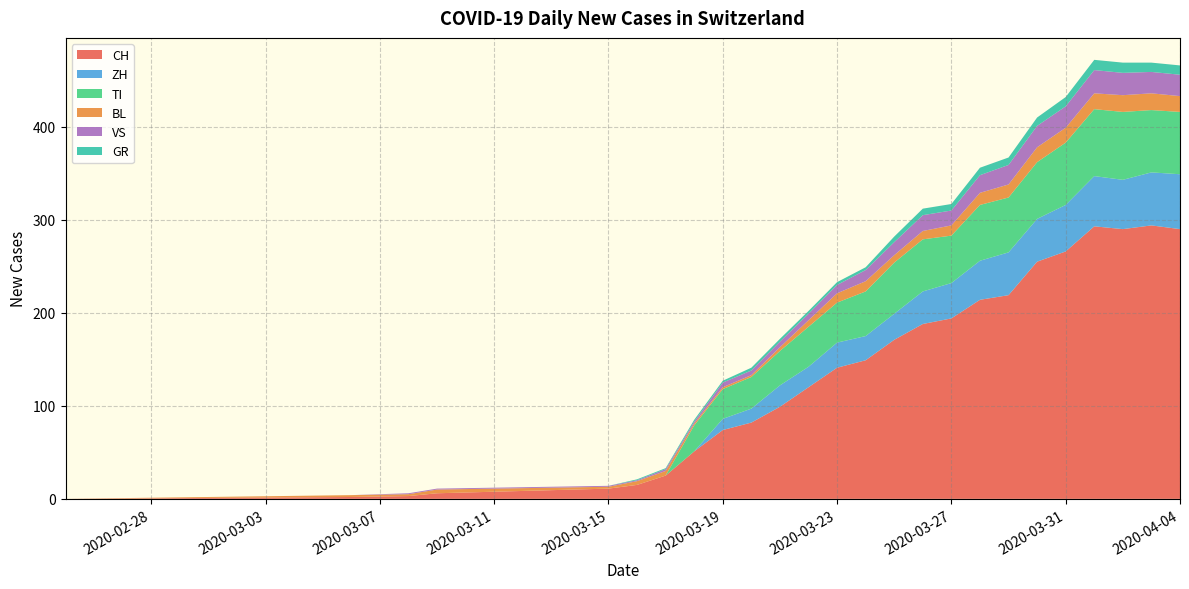

Is it true that CH equals 82 at 2020-03-23?

False